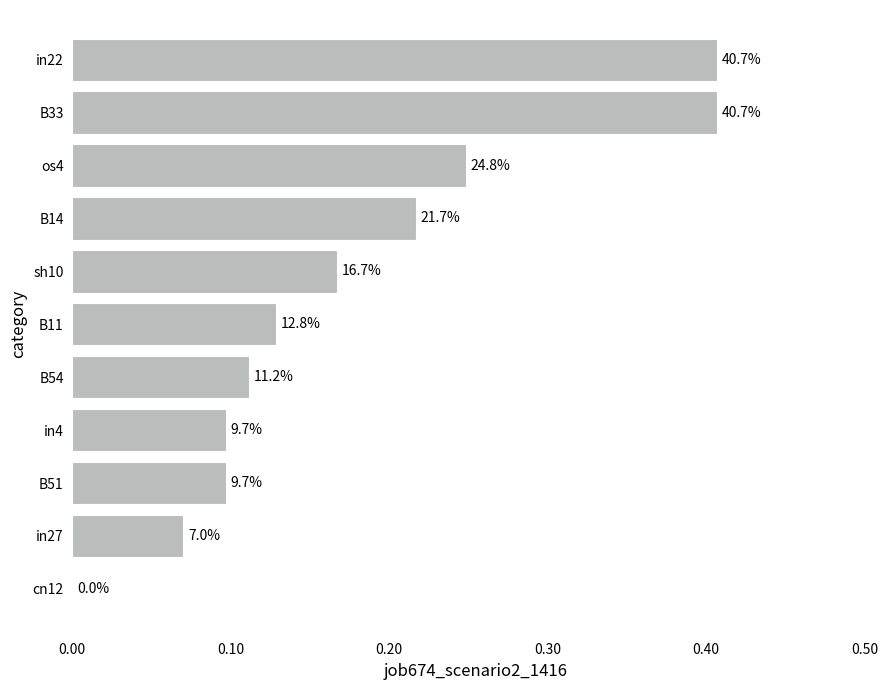

Does the chart contain stacked bars?

No